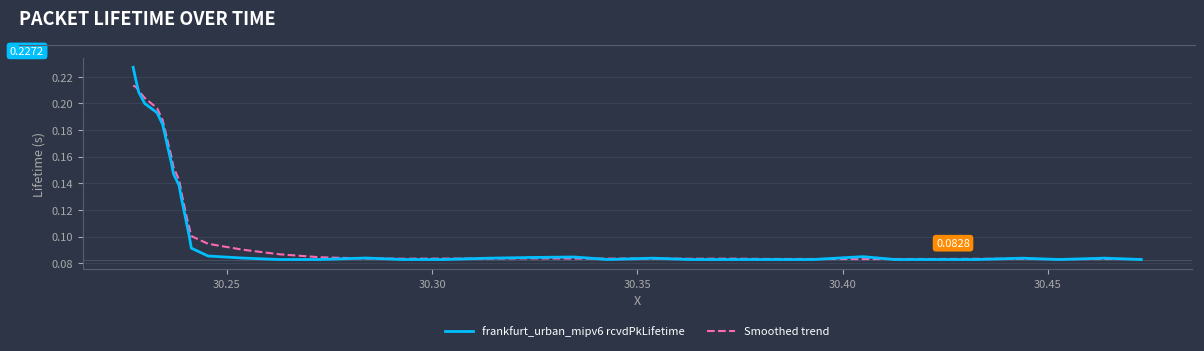

Which series has the widest spread of values?

frankfurt_urban_mipv6 rcvdPkLifetime